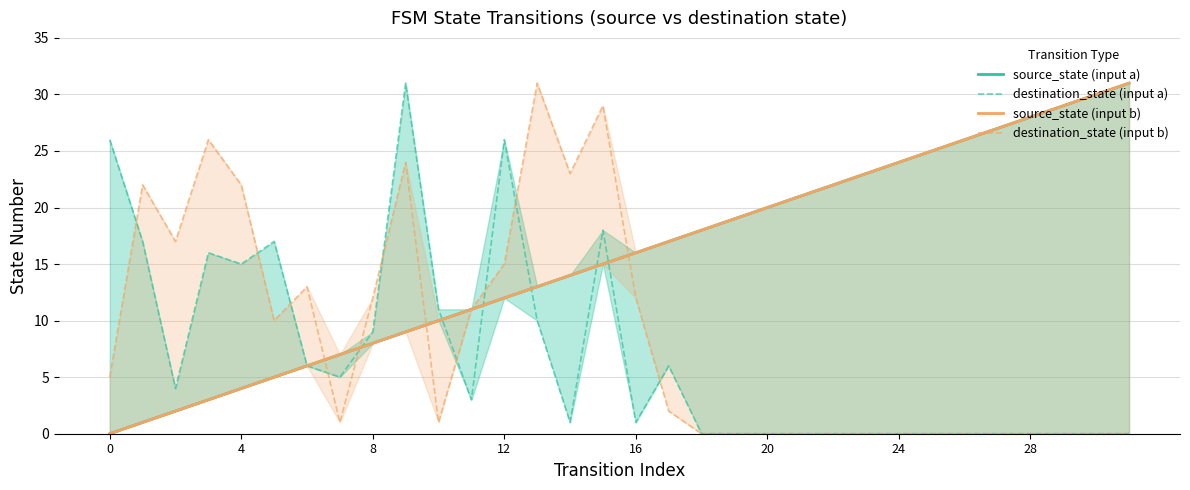

How many times do destination_state (input a) and source_state (input b) cross each other?

6